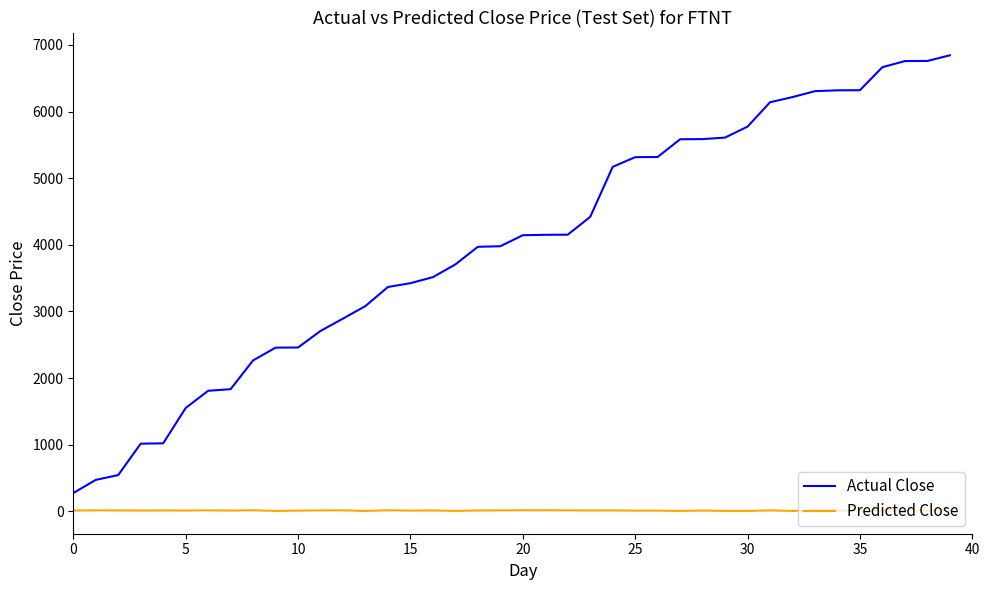

What is the highest value of the Predicted Close series?

15.5